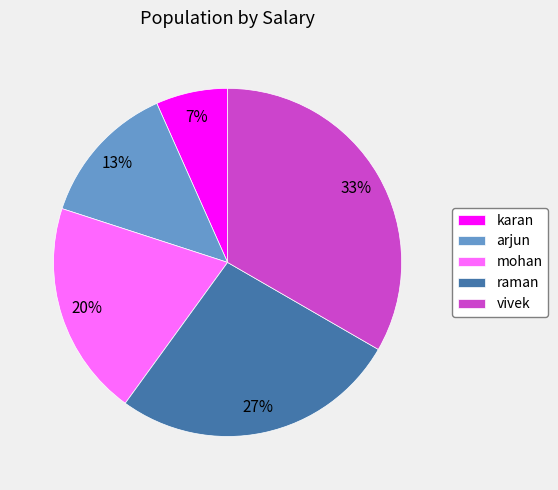

Is there a majority slice in this chart?

No